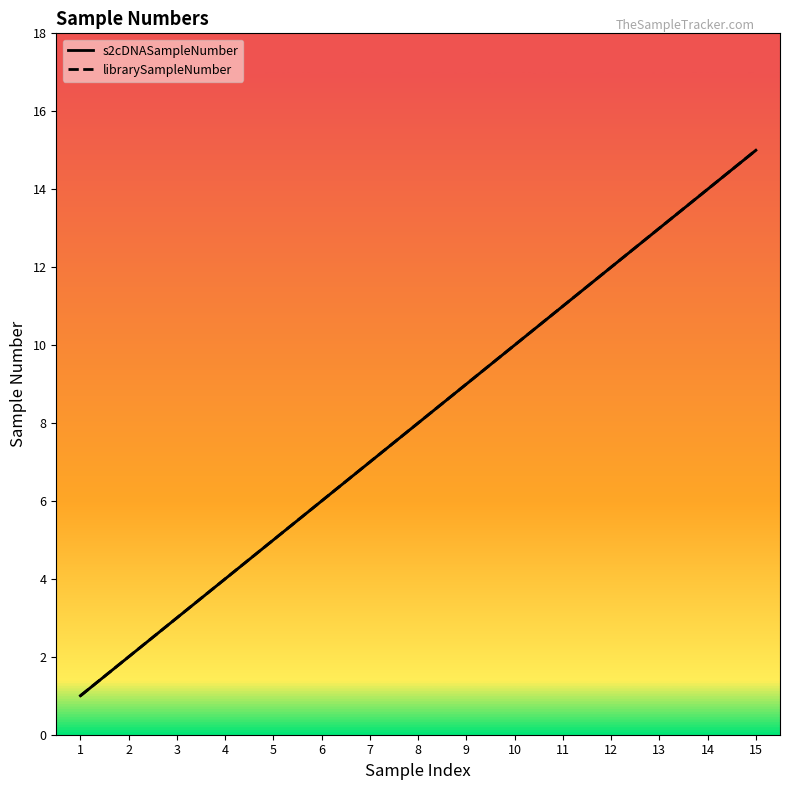

What is the average value of the librarySampleNumber series?

8